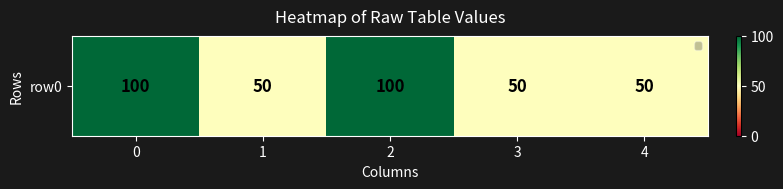

What is the sum of all values?

350